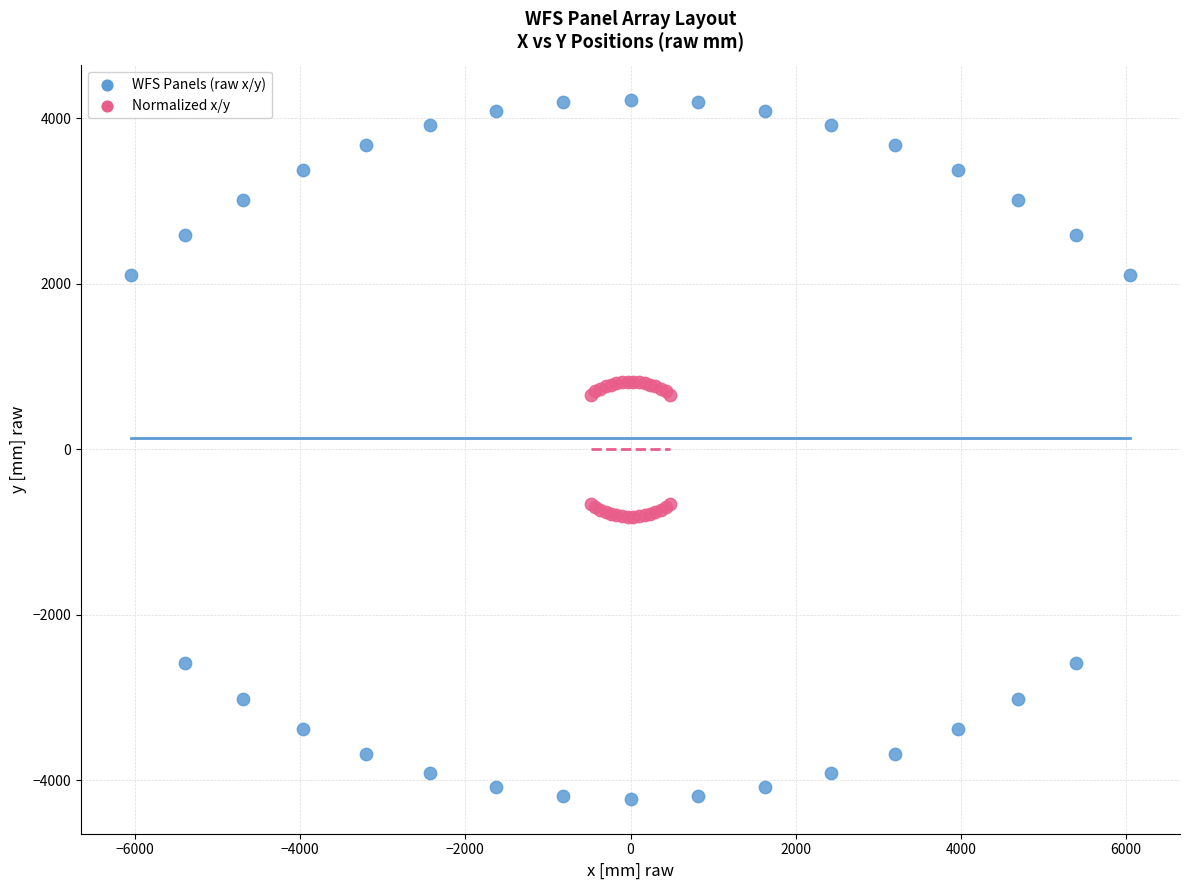

What are all the series names shown in the legend?

WFS Panels (raw x/y), Normalized x/y